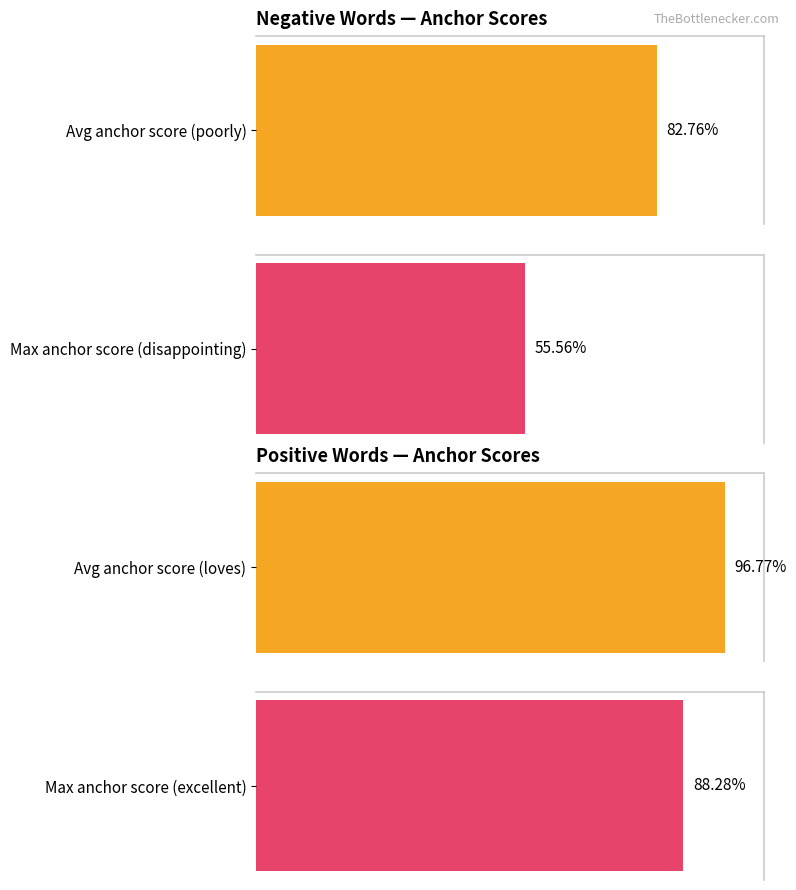

Are the bars horizontal?

Yes